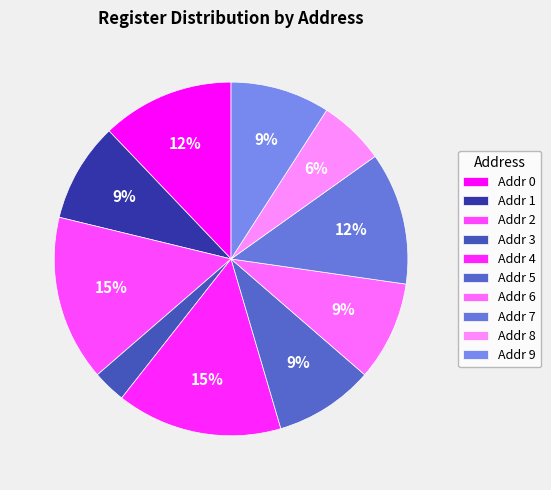

Count the number of slices in the pie.

10